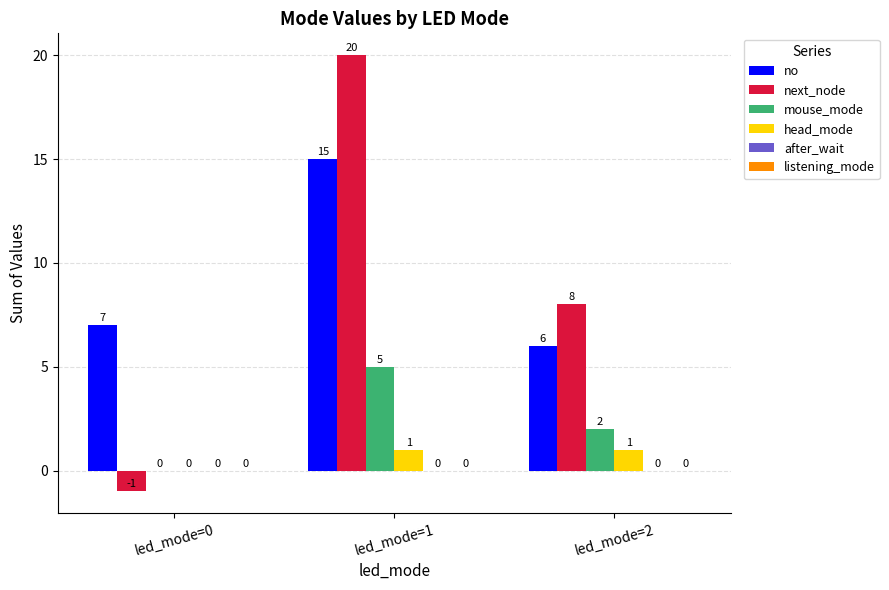

At which label is mouse_mode closest to 2?

led_mode=2